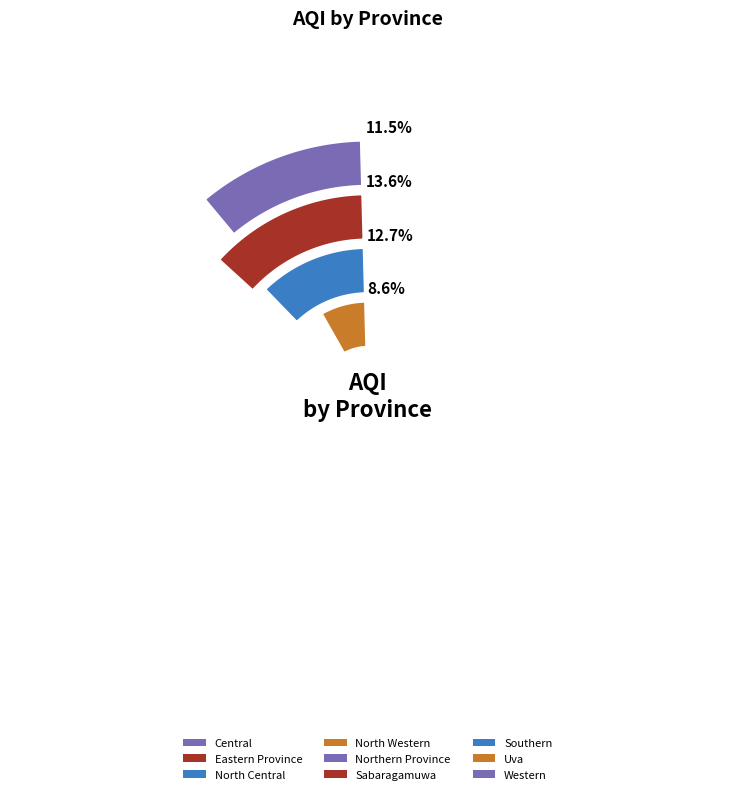

Does any single category account for the majority?

No